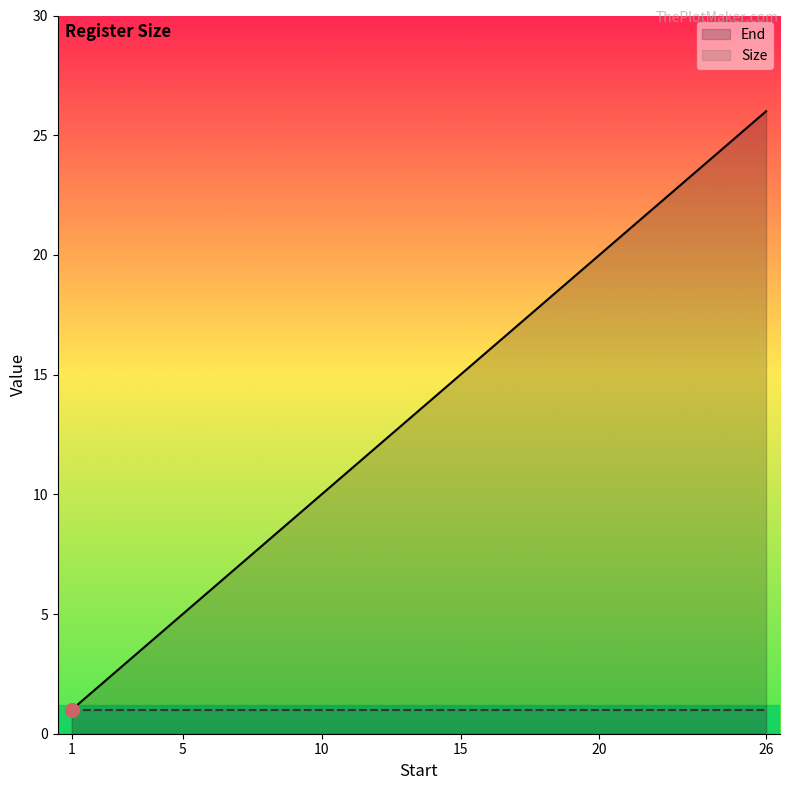

Is the value of End at 26 greater than the value of Size at 20?

Yes